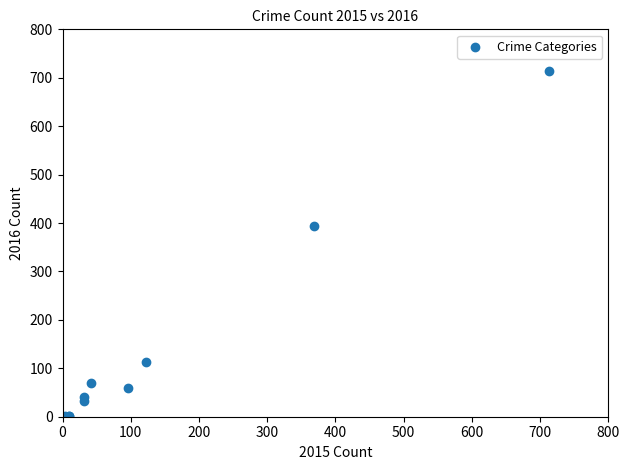

What Y value in the scatter plot is closest to 357?

394